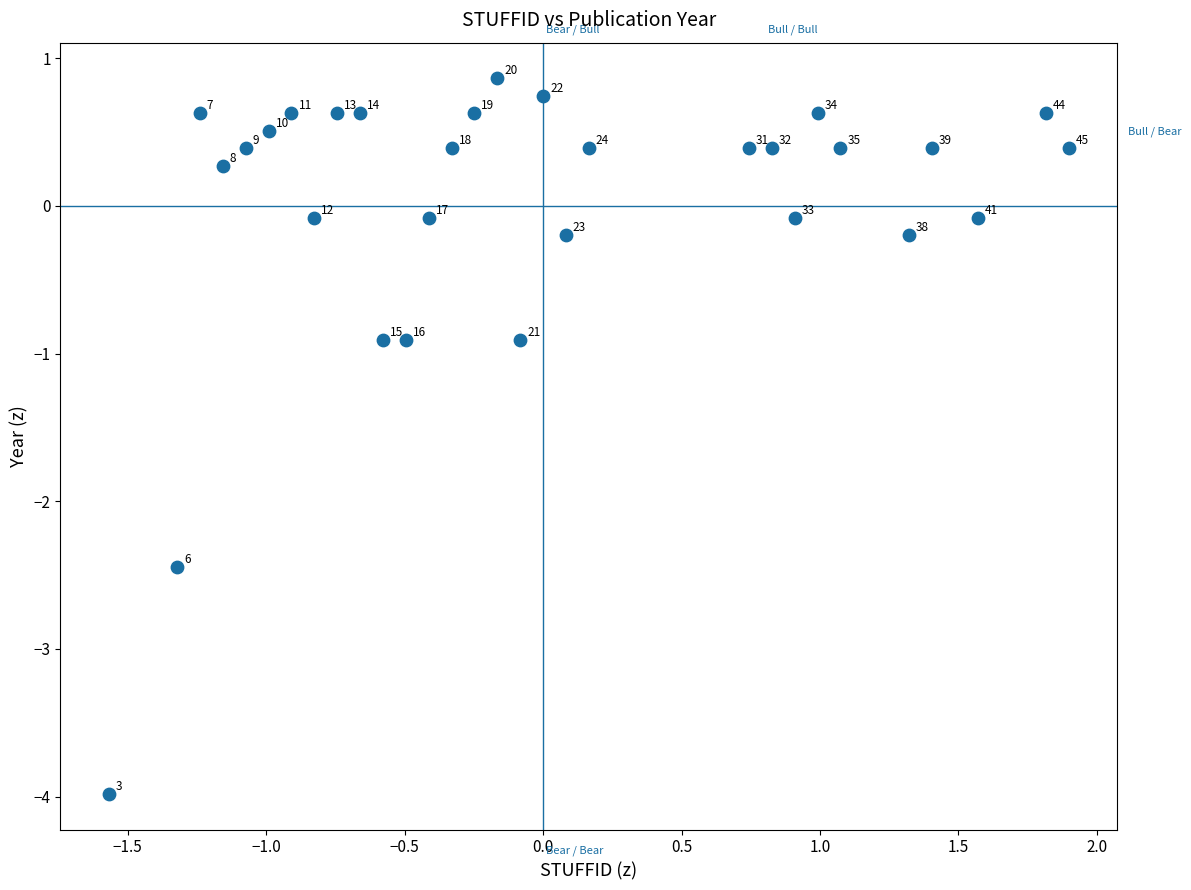

What Y value in the scatter plot is closest to -1?

-0.9